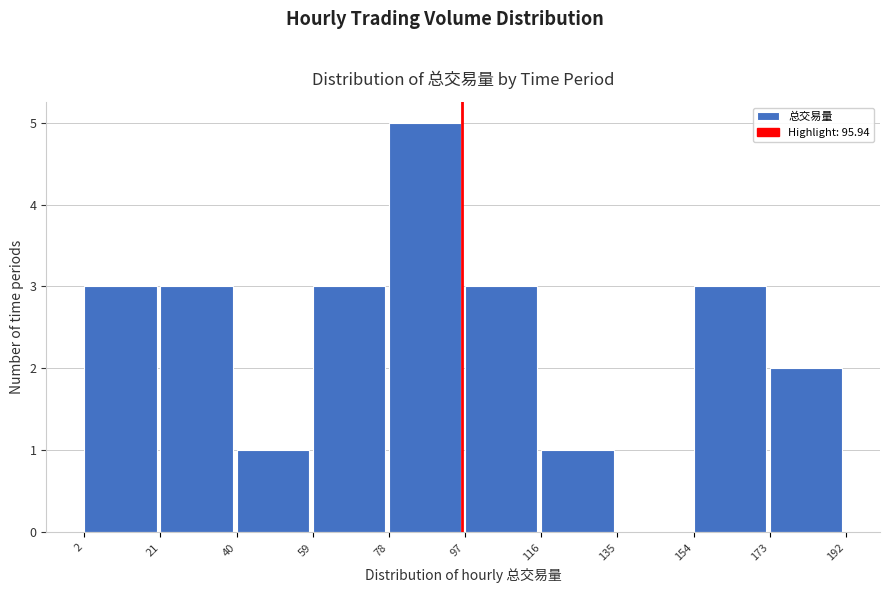

Reading left to right, list every bar in this chart as the range it spans on the x-axis followed by its height. The values are not printed on the chart, so give them approximately, as read against the axis.

2 to 21: 3
21 to 40: 3
40 to 59: 1
59 to 78: 3
78 to 97: 5
97 to 116: 3
116 to 135: 1
135 to 154: 0
154 to 173: 3
173 to 192: 2